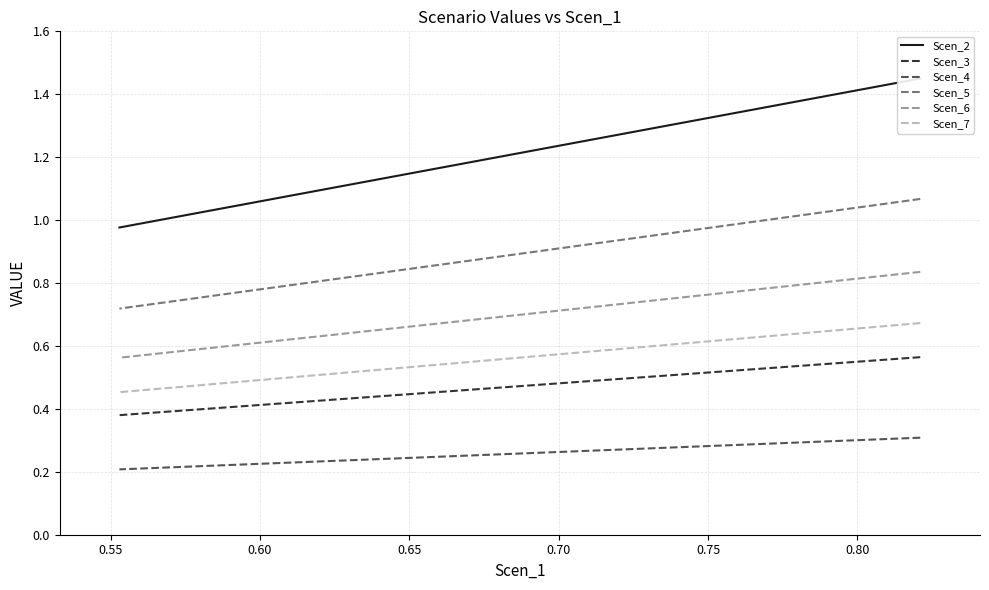

At how many categories does at least one series exceed 0?

20